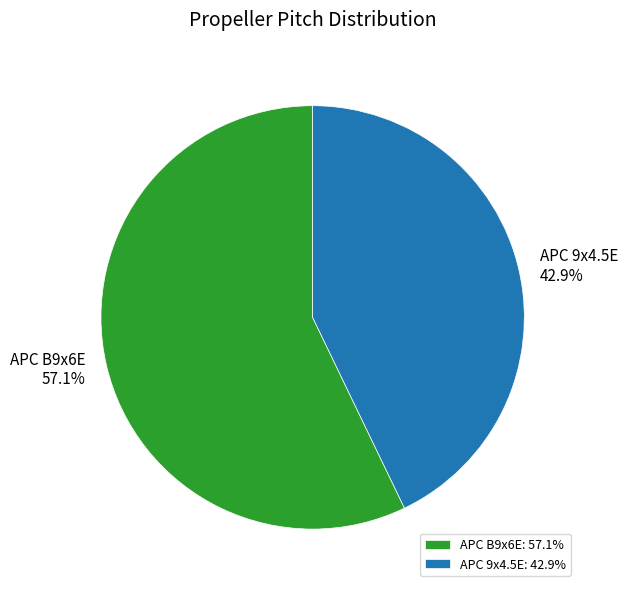

To the nearest percent, what portion does APC 9x4.5E represent?

43%